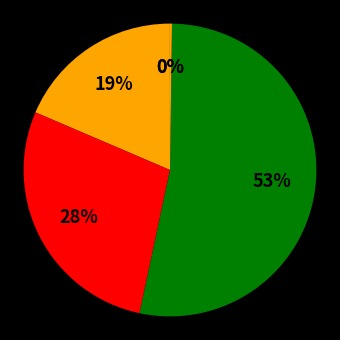

How many segments does this pie chart have?

5